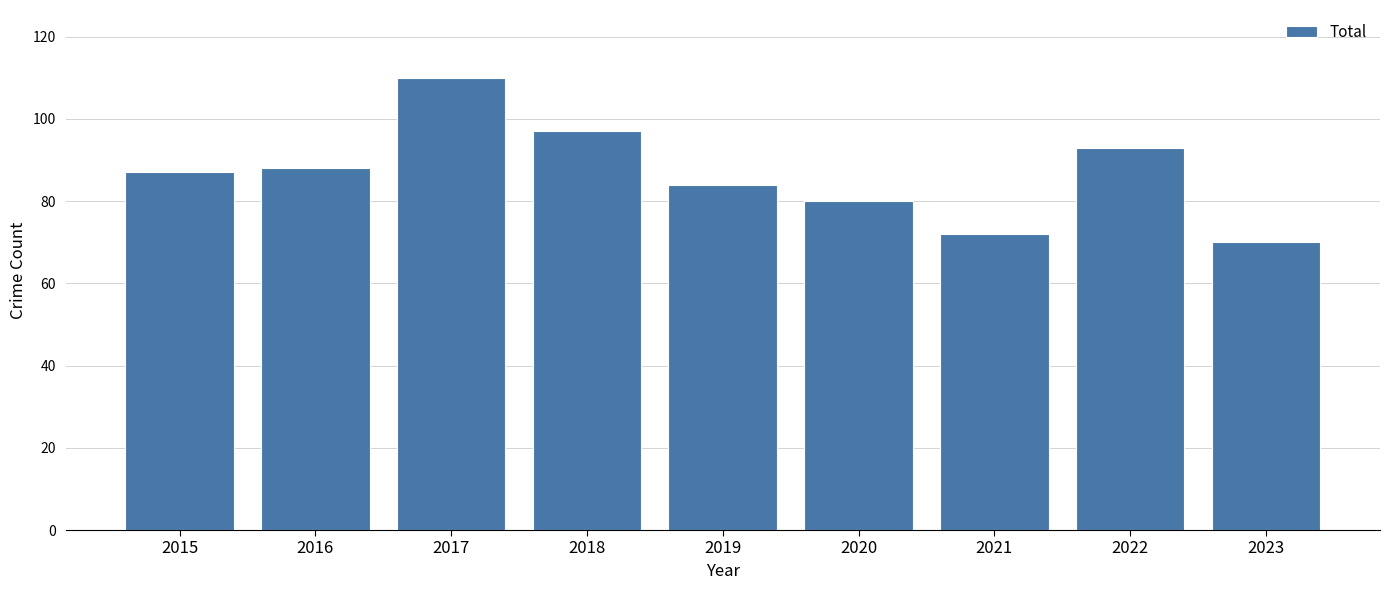

Which has a higher value, 2017 or 2022?

2017